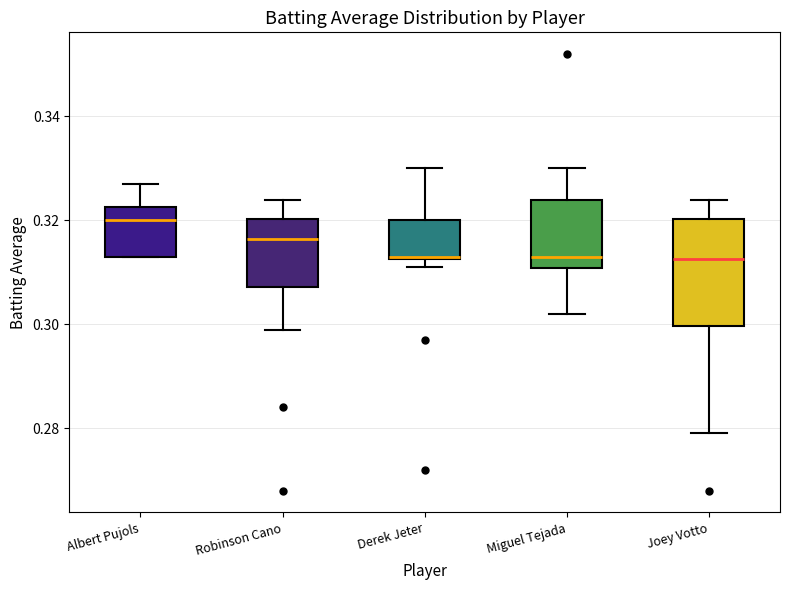

Reading left to right, transcribe this box plot: for each box, give where its median line is, the range the box spans, and where its two whiskers end, as read against the y-axis. The values are not printed on the chart, so give them approximately, as read against the axis.

Albert Pujols: median 0.320, box 0.314 to 0.322, whiskers 0.314 to 0.328
Robinson Cano: median 0.316, box 0.308 to 0.320, whiskers 0.300 to 0.324
Derek Jeter: median 0.314, box 0.312 to 0.320, whiskers 0.312 (just below the box's lower edge) to 0.330
Miguel Tejada: median 0.314, box 0.310 to 0.324, whiskers 0.302 to 0.330
Joey Votto: median 0.312, box 0.300 to 0.320, whiskers 0.280 to 0.324